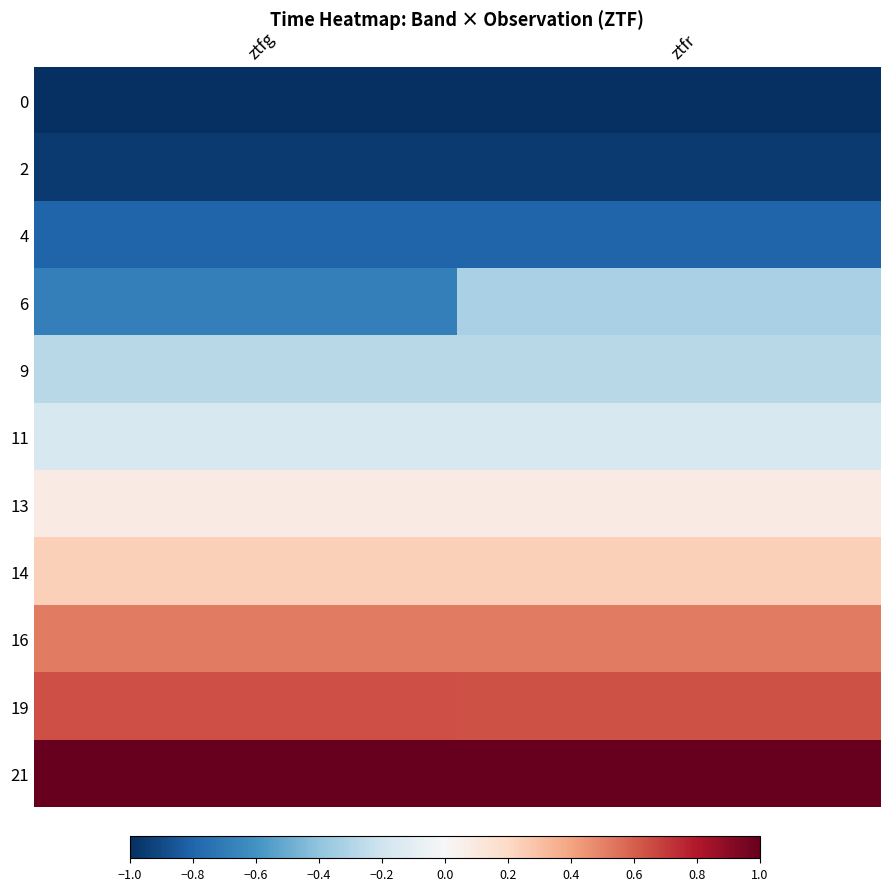

How many series are shown in this chart?

11